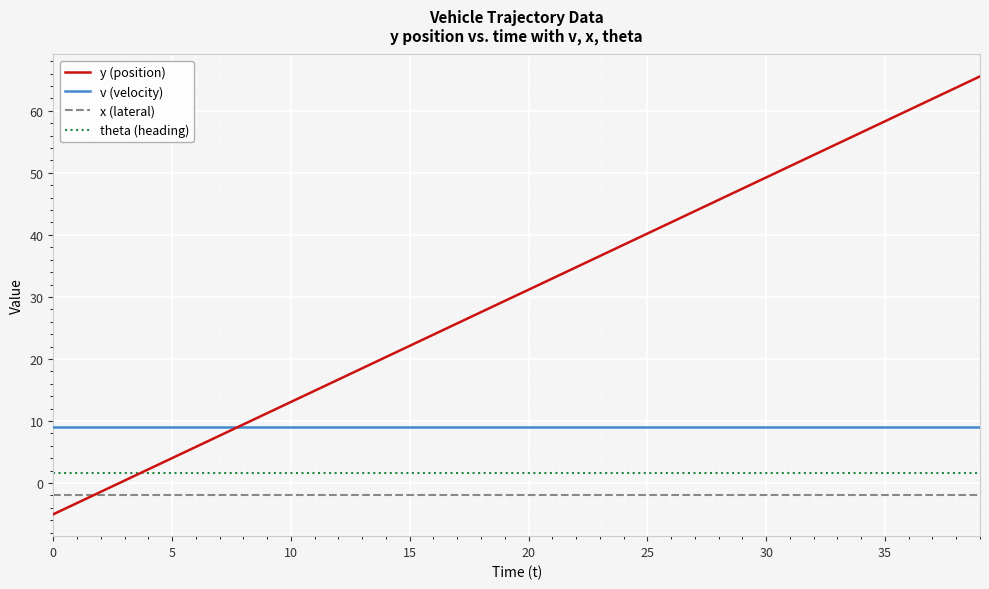

True or false: theta (heading) and x (lateral) intersect in this chart.

False